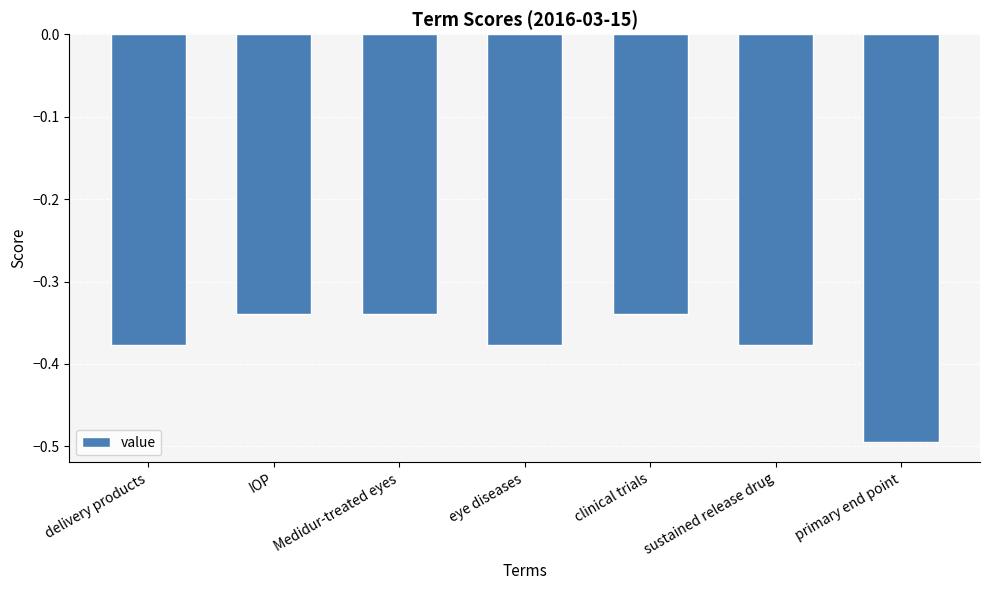

What is the label of the 5th bar from the right?

Medidur-treated eyes